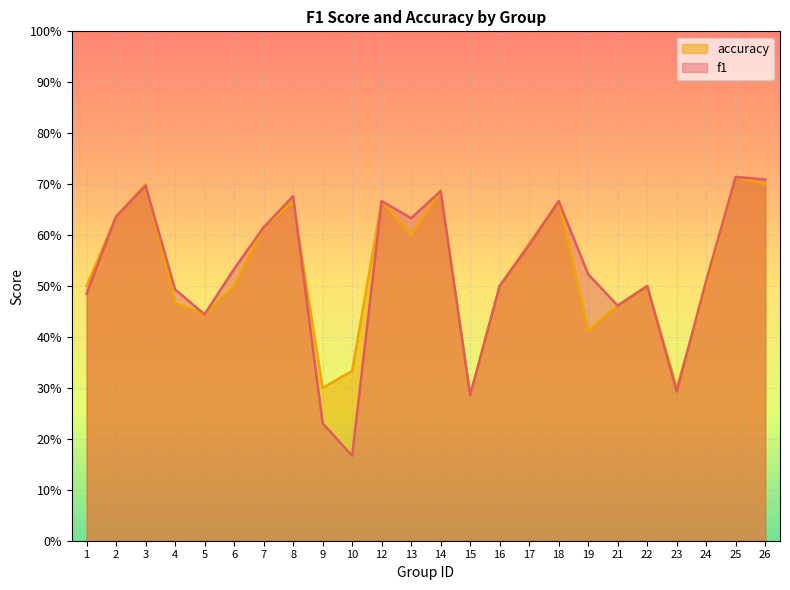

What is the minimum value shown in the chart?

0.2